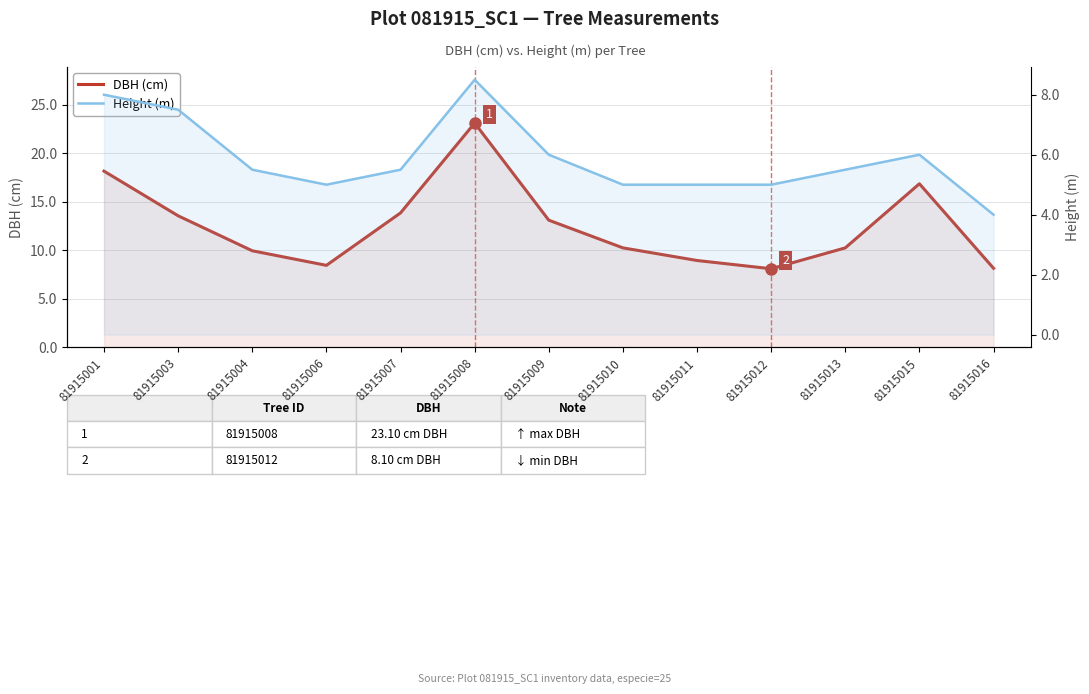

How many interior local peaks does the Height (m) series have?

2